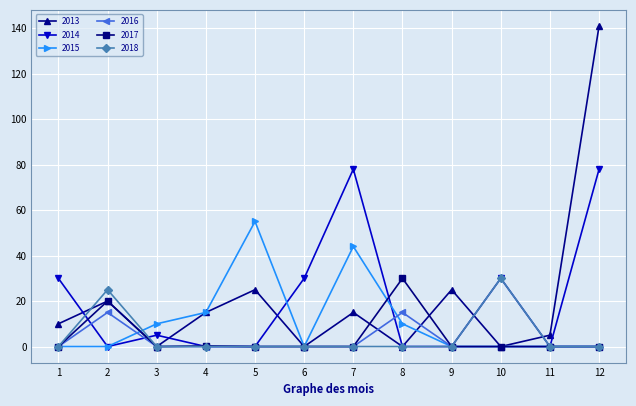

At which category is the sum across all series the highest?

12